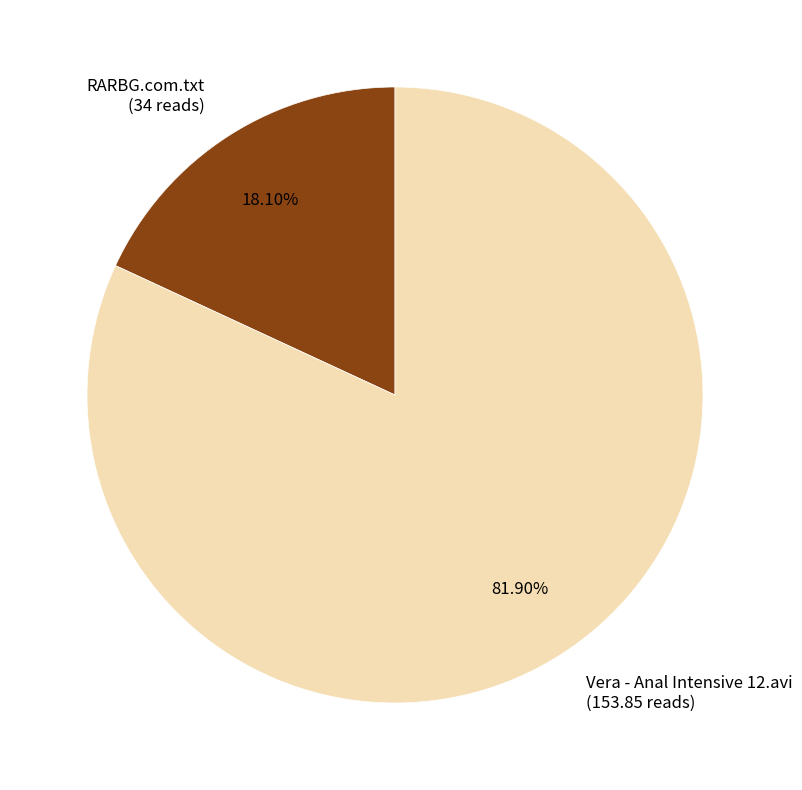

The Vera - Anal Intensive 12.avi slice represents 82% of the pie. True or false?

True